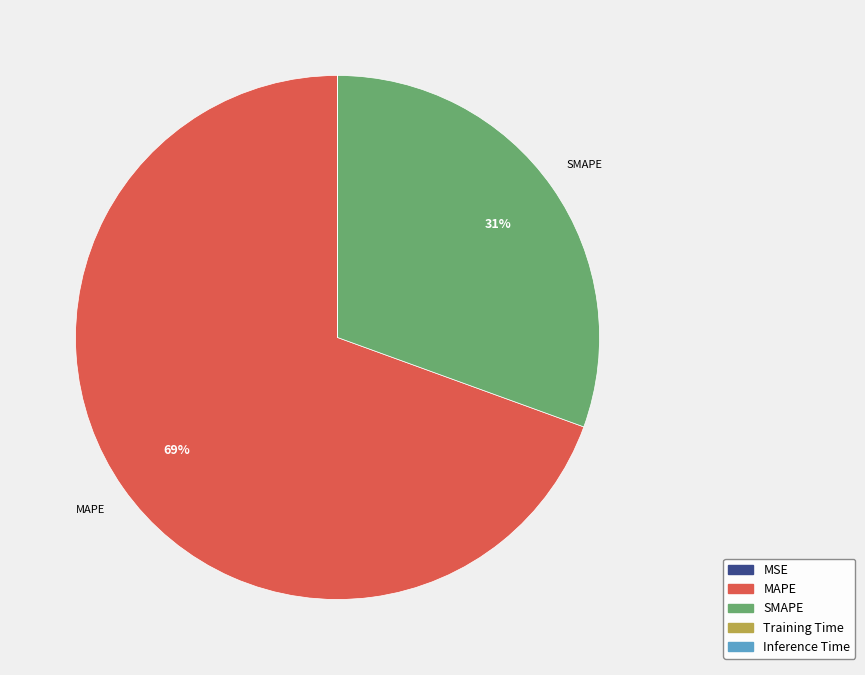

What is the ratio of the value at SMAPE to the value at MAPE?

0.4